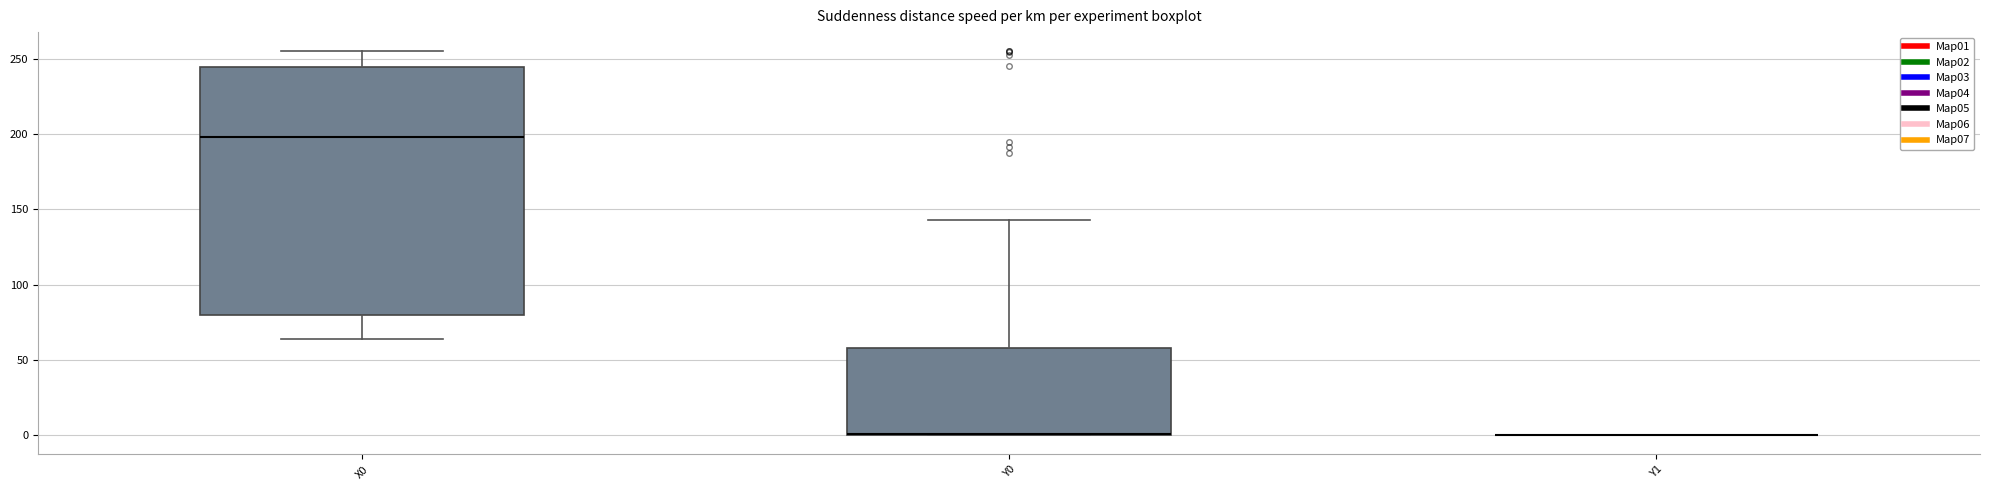

Which box is the tallest, from its lower edge to its upper edge?

X0